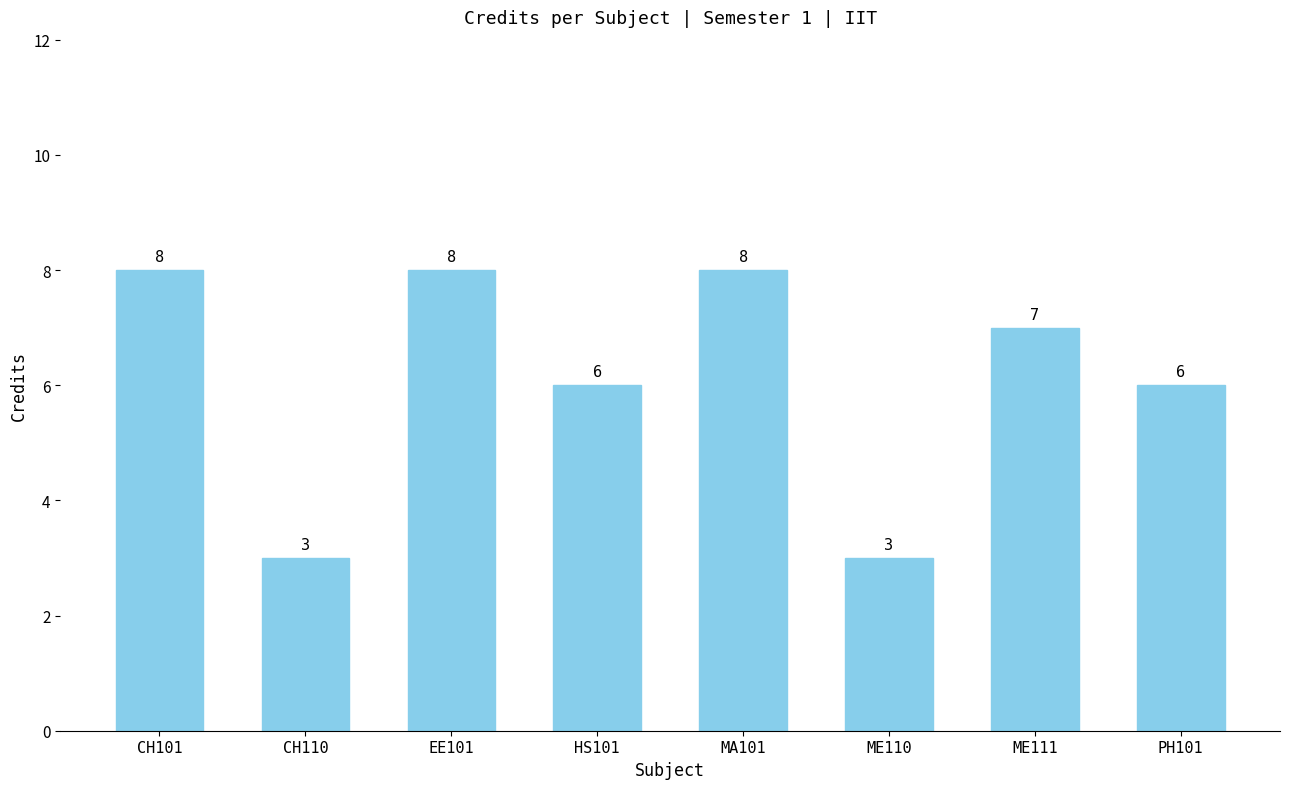

What is the average value?

6